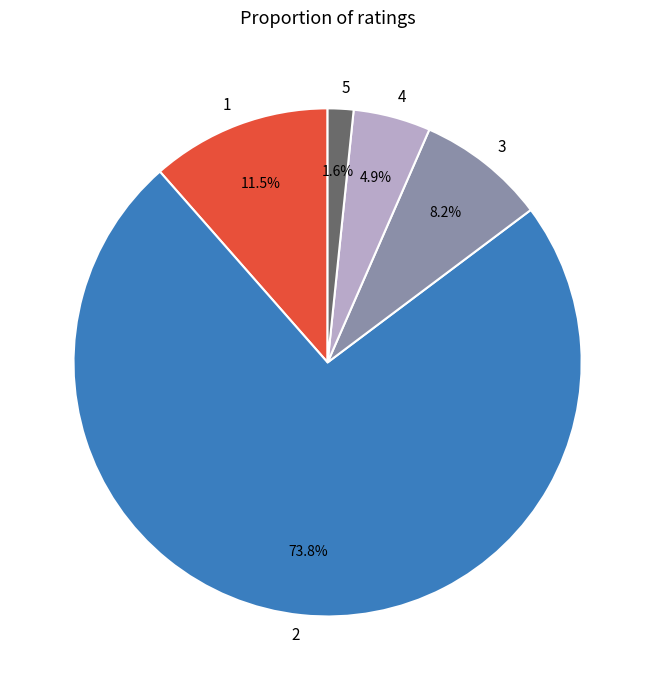

Which slice is the smallest?

5